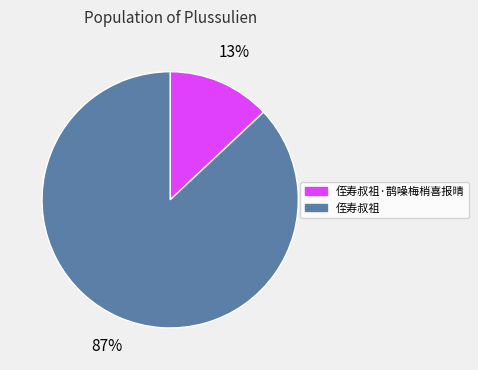

Which category has the biggest portion of the pie?

侄寿叔祖